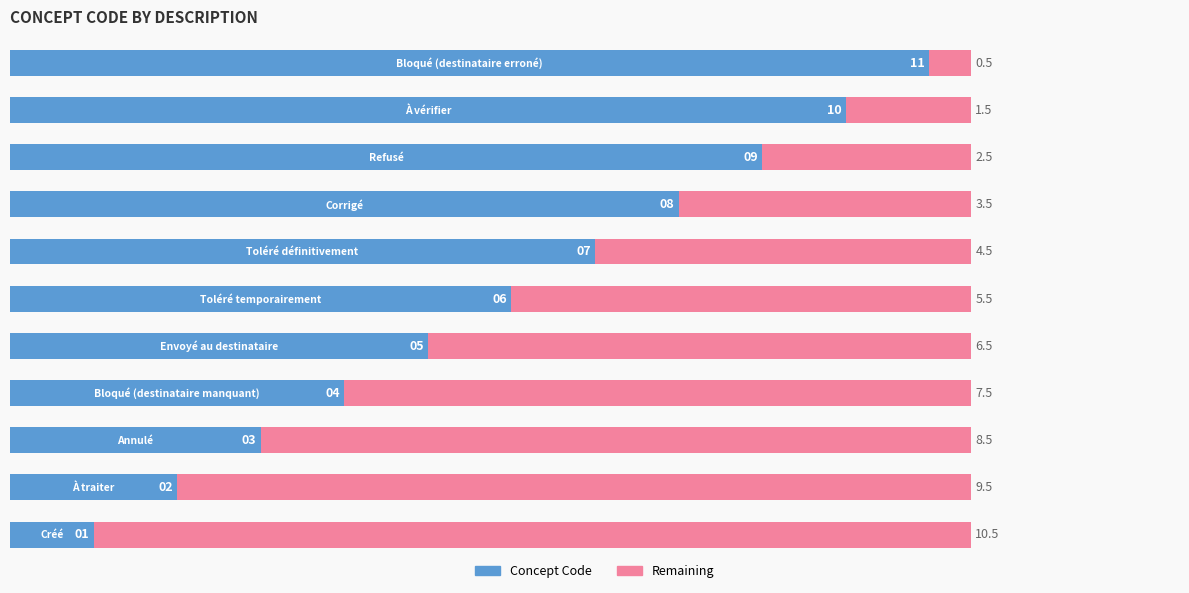

How many Concept Code values are between 3 and 9?

7